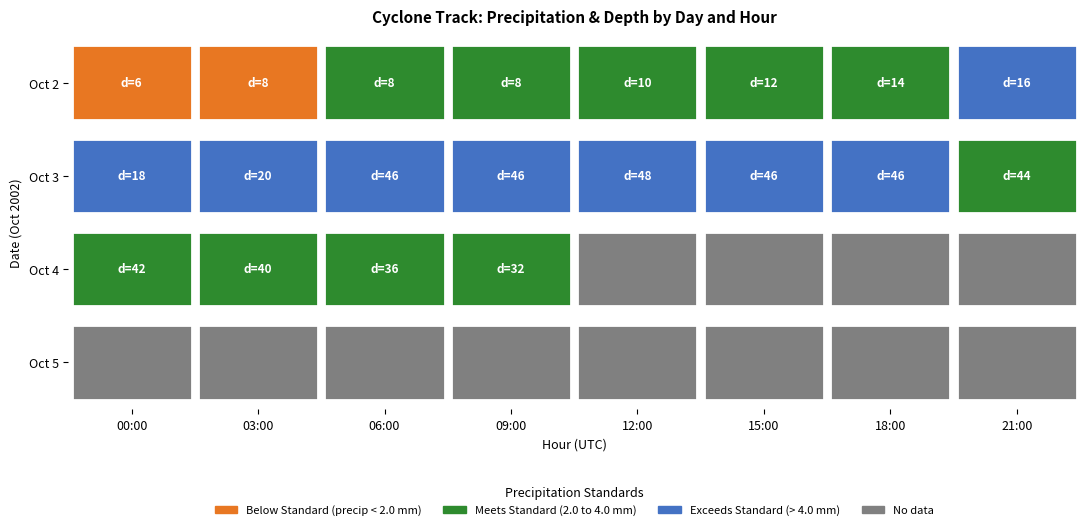

Is it true that 3 equals 57044.1 at 3?

False